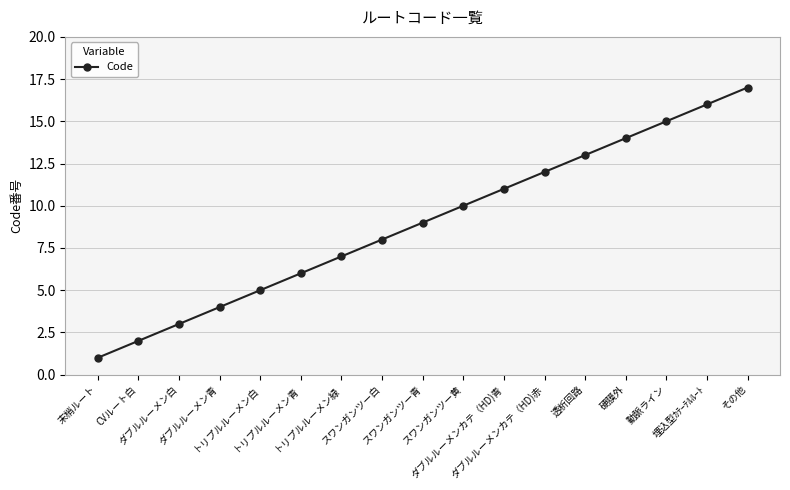

The chart shows a value of 13 at 透析回路. True or false?

True